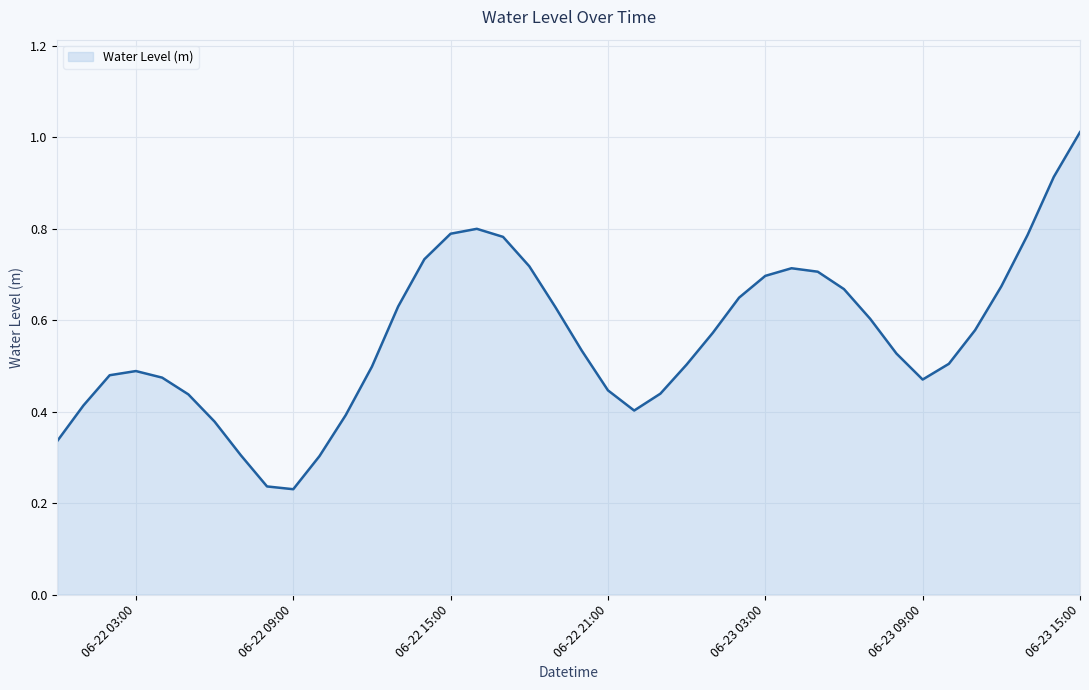

What is the greatest value displayed?

1.0